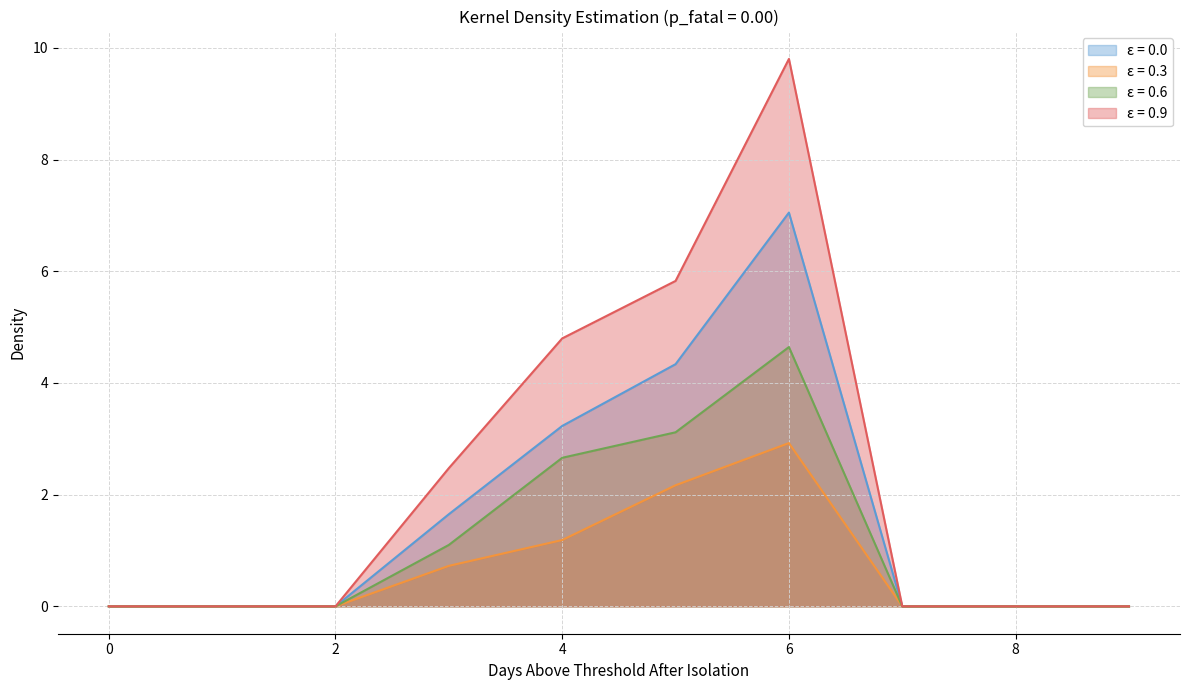

The 3 series shows 0.0 at 7. True or false?

True